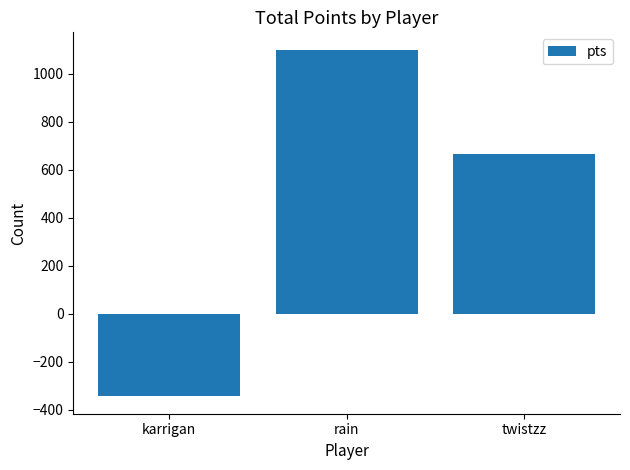

How many positive values are there?

2